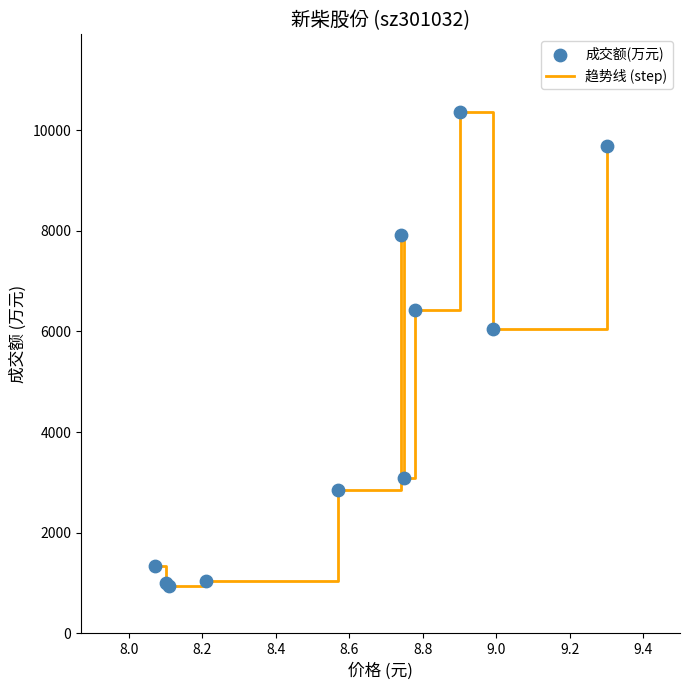

What is the smallest value displayed?

937